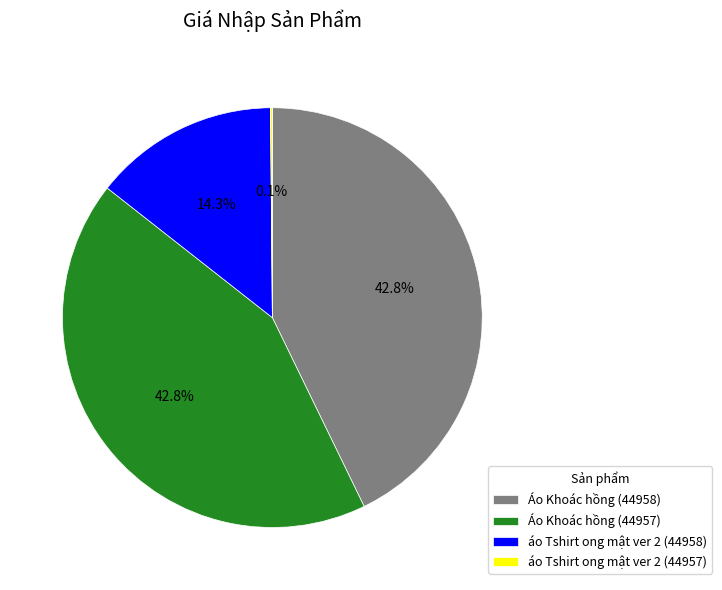

Is the sum of áo Tshirt ong mật ver 2 (44958) and Áo Khoác hồng (44957) greater than half?

Yes